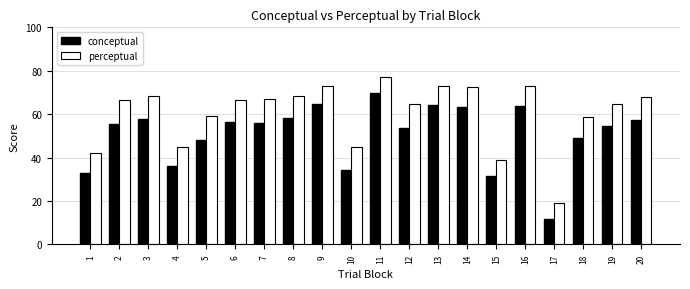

Which category has the lowest value across all series?

17